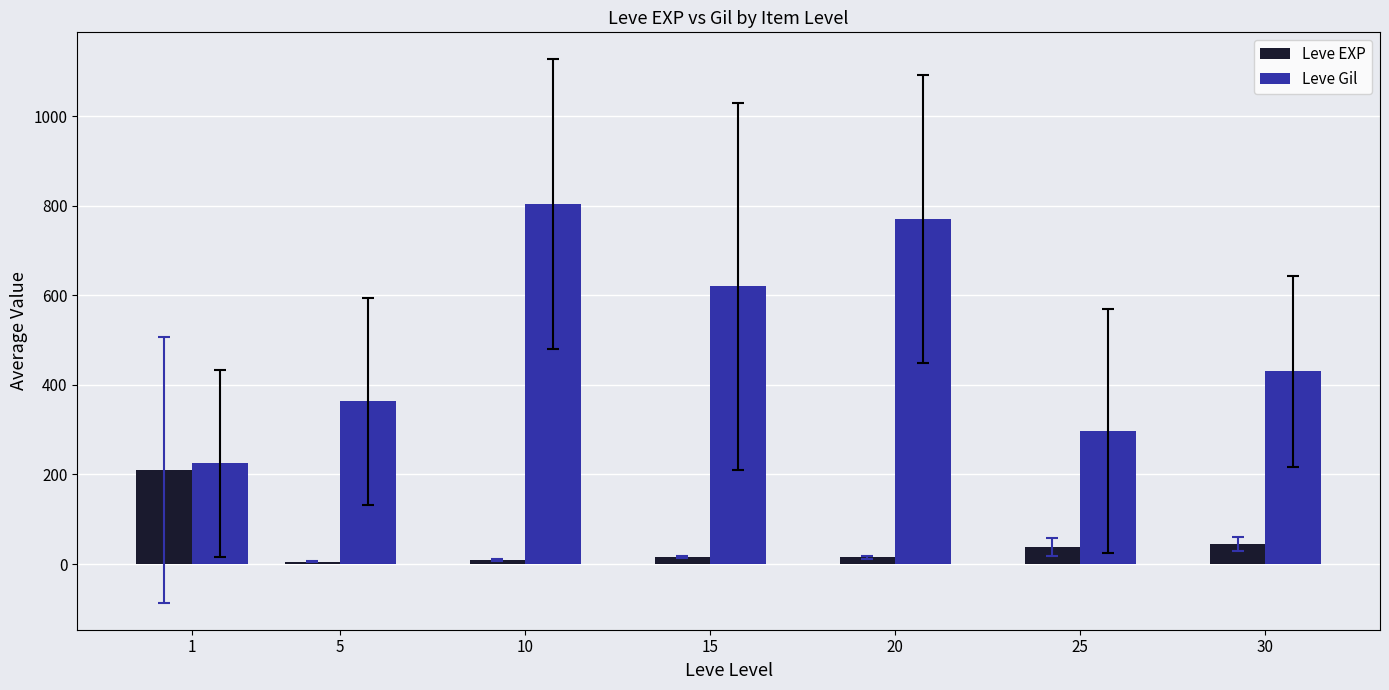

How many categories are shown in the chart?

7